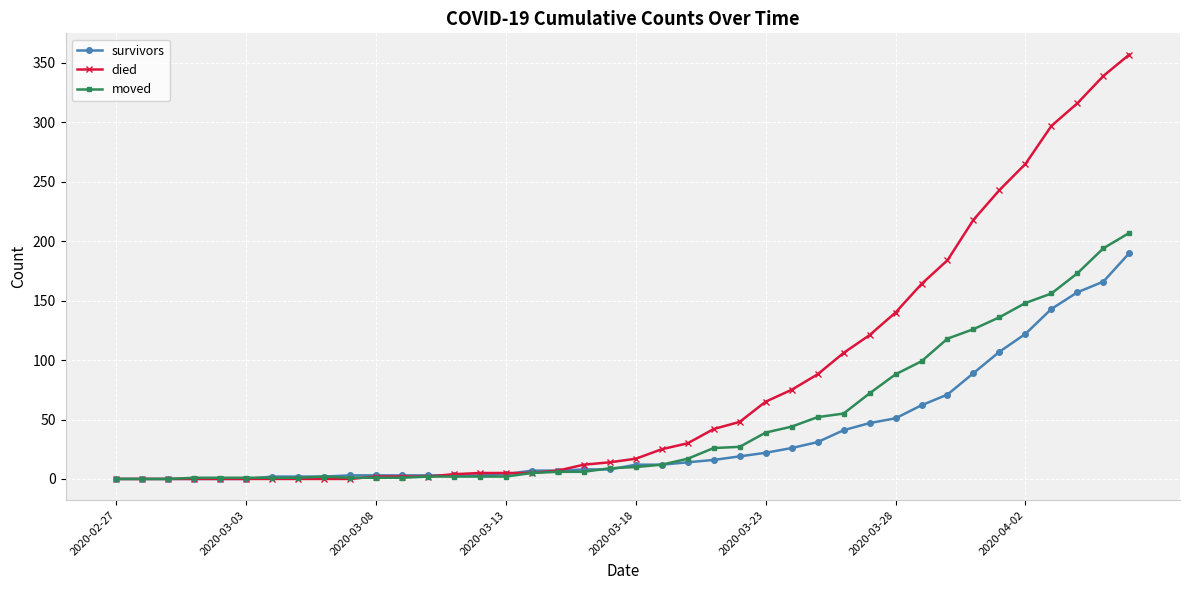

What is the greatest value displayed?

357